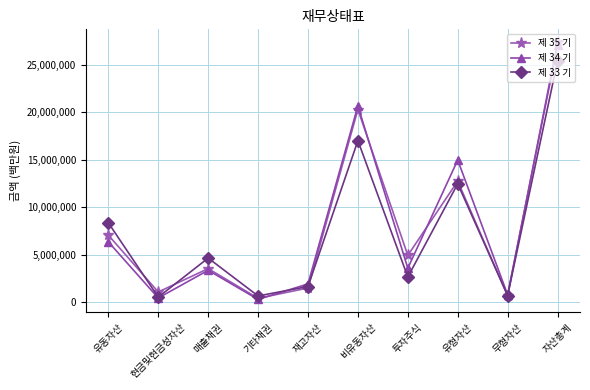

The value of 제 34 기 at 재고자산 is 1951155. True or false?

True